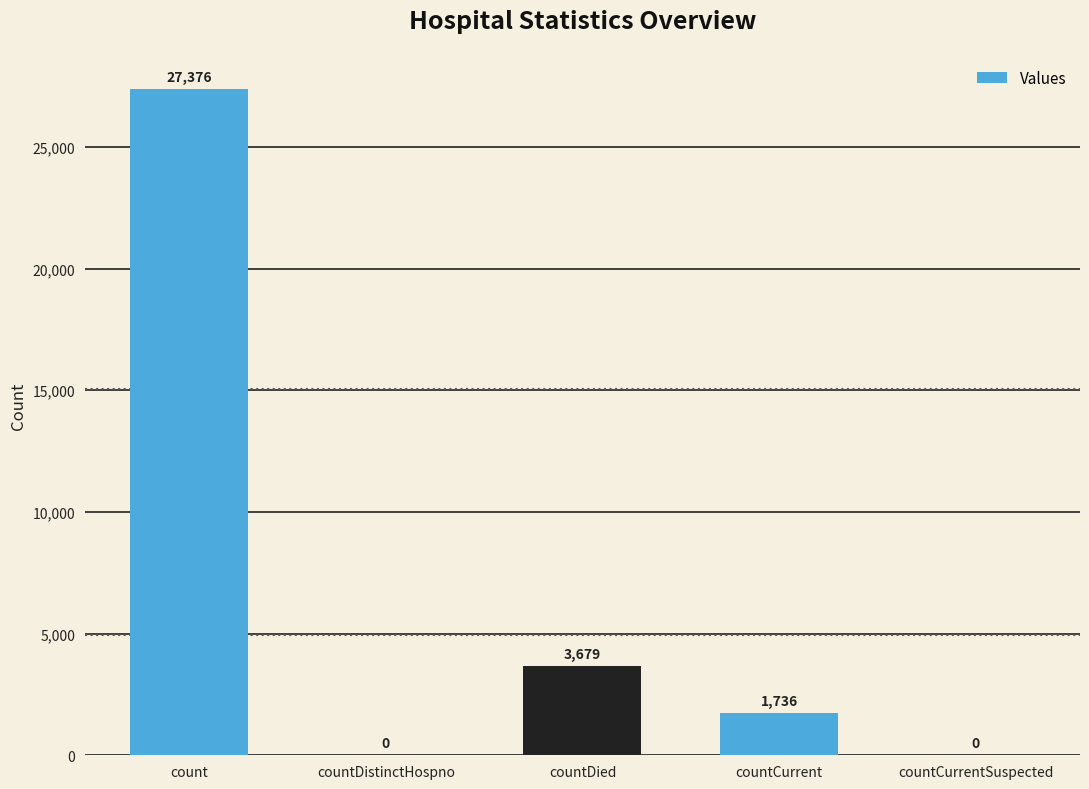

What is the average value?

6558